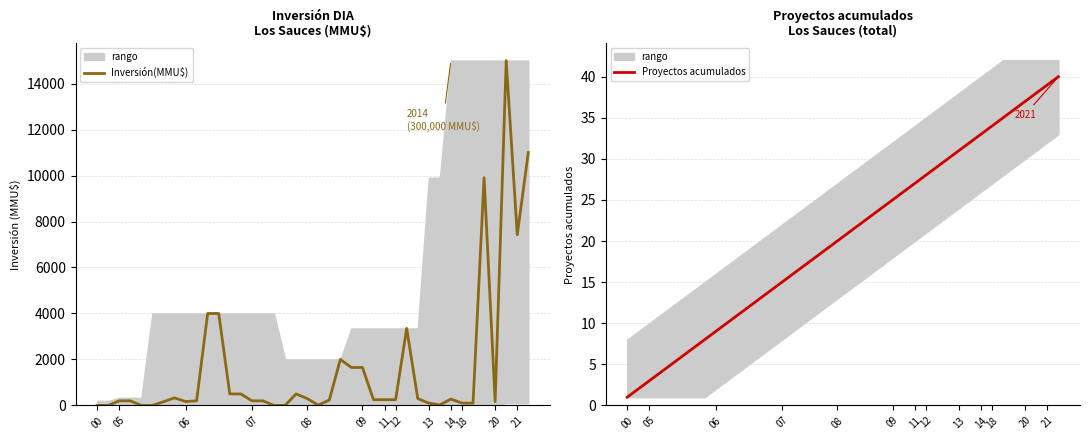

True or false: Proyectos acumulados has a value of 20 at 07.

False